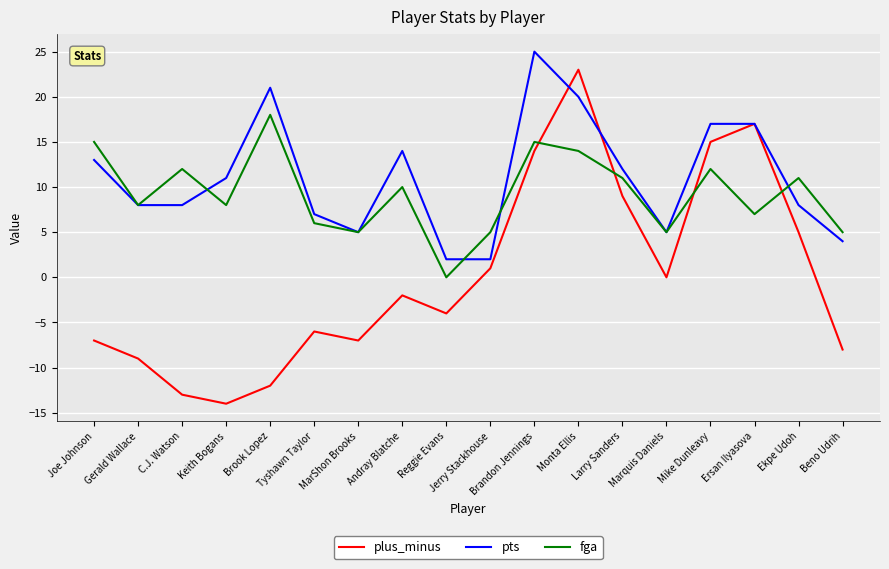

How many interior local valleys does the fga series have?

6